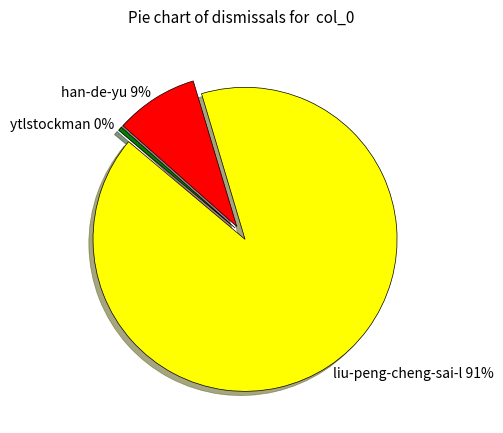

Rank the categories by value from lowest to highest.

ytlstockman, han-de-yu, liu-peng-cheng-sai-l